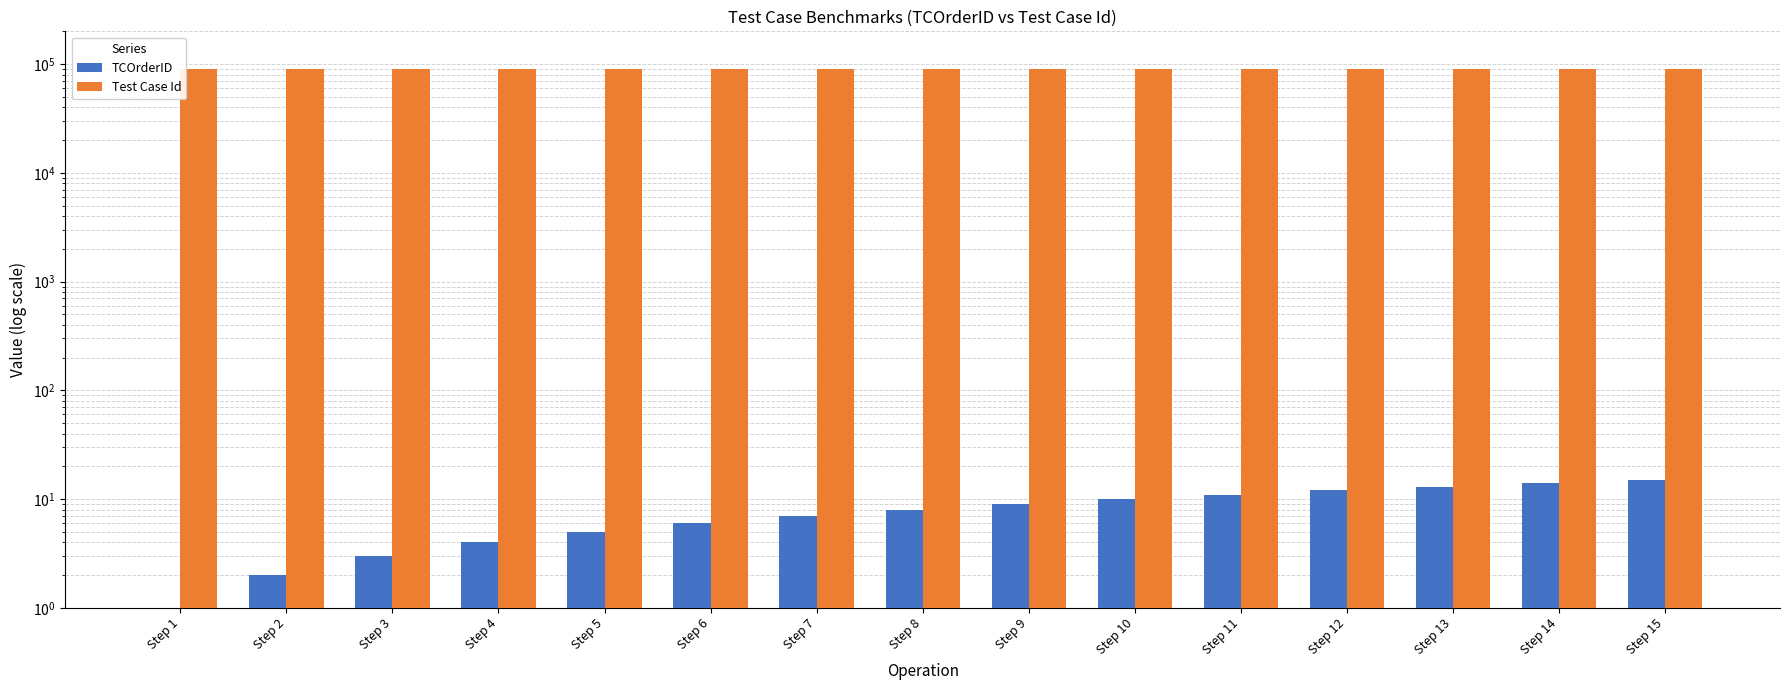

True or false: TCOrderID has a value of 8 at Step 8.

True